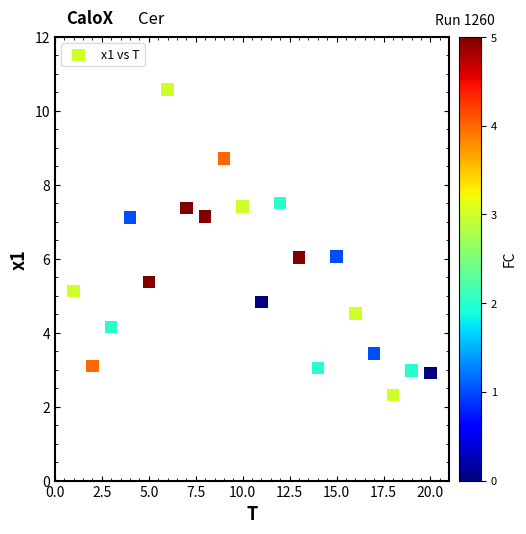

What is the range of X values (max minus min)?

19.0